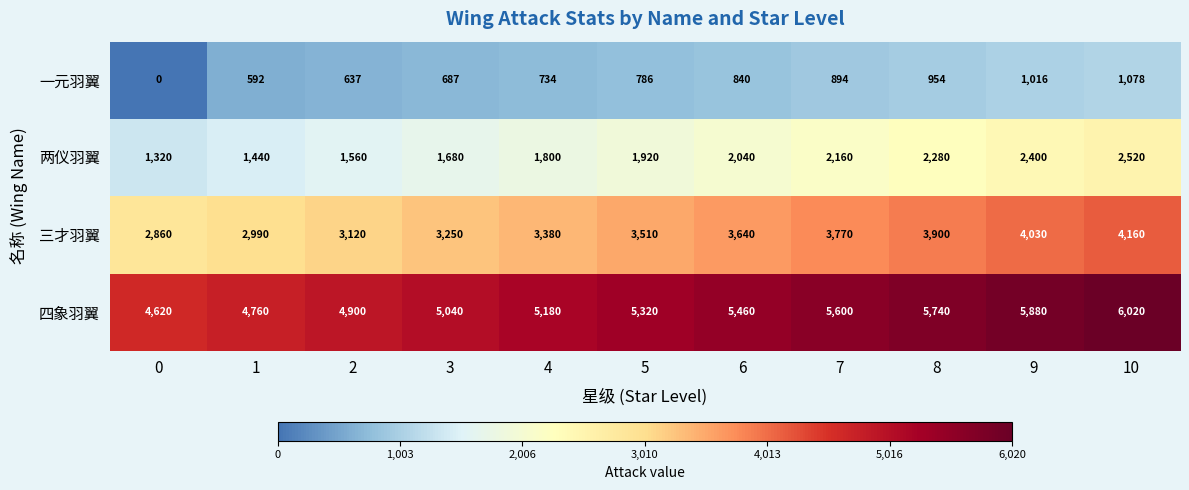

Where is 三才羽翼 nearest to the value 3510?

5